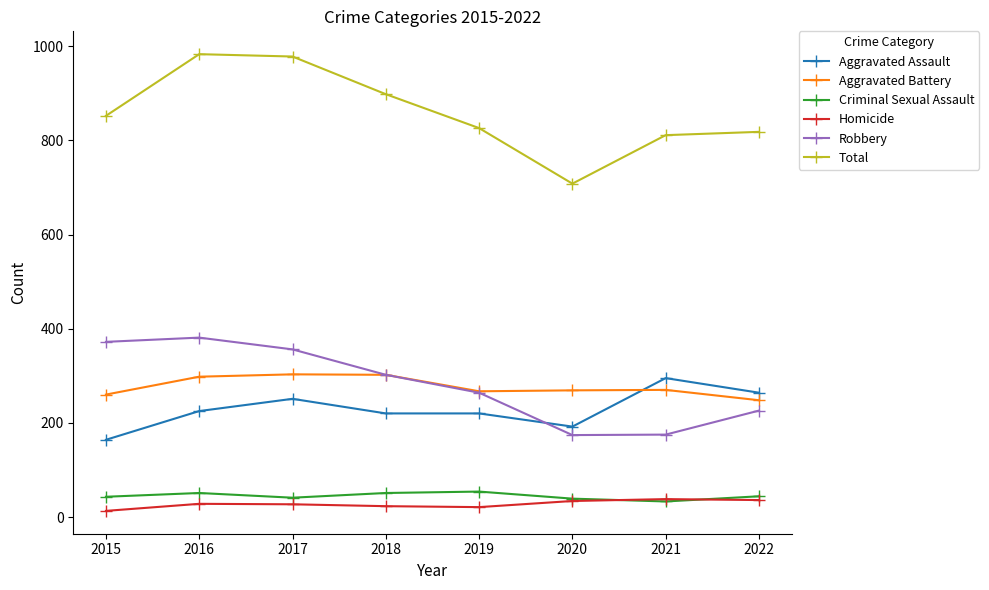

What is the difference between the maximum and minimum values in the Aggravated Assault series?

131